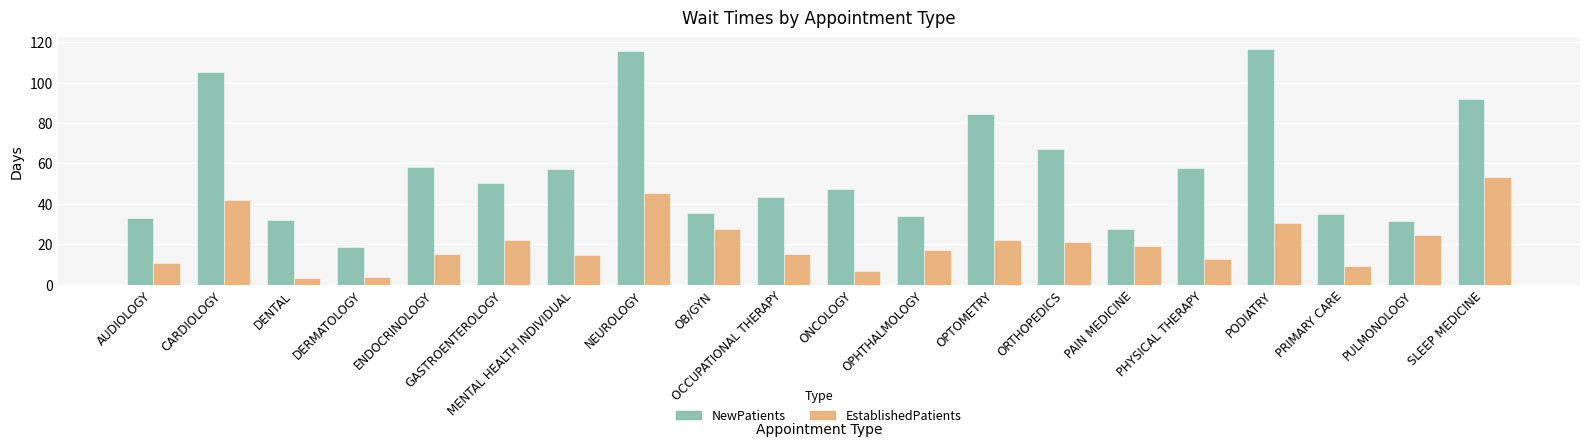

What is the sum of the EstablishedPatients values at ONCOLOGY and PAIN MEDICINE?

25.8